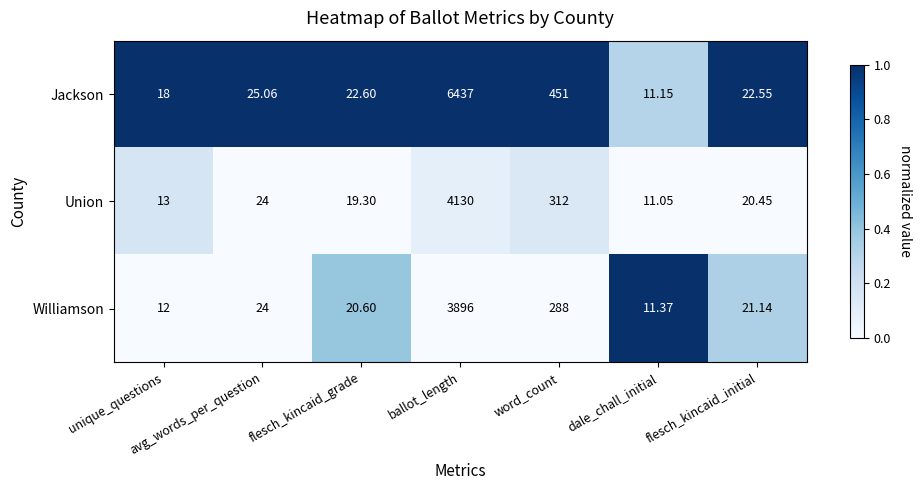

At which label does Jackson first exceed 22?

avg_words_per_question